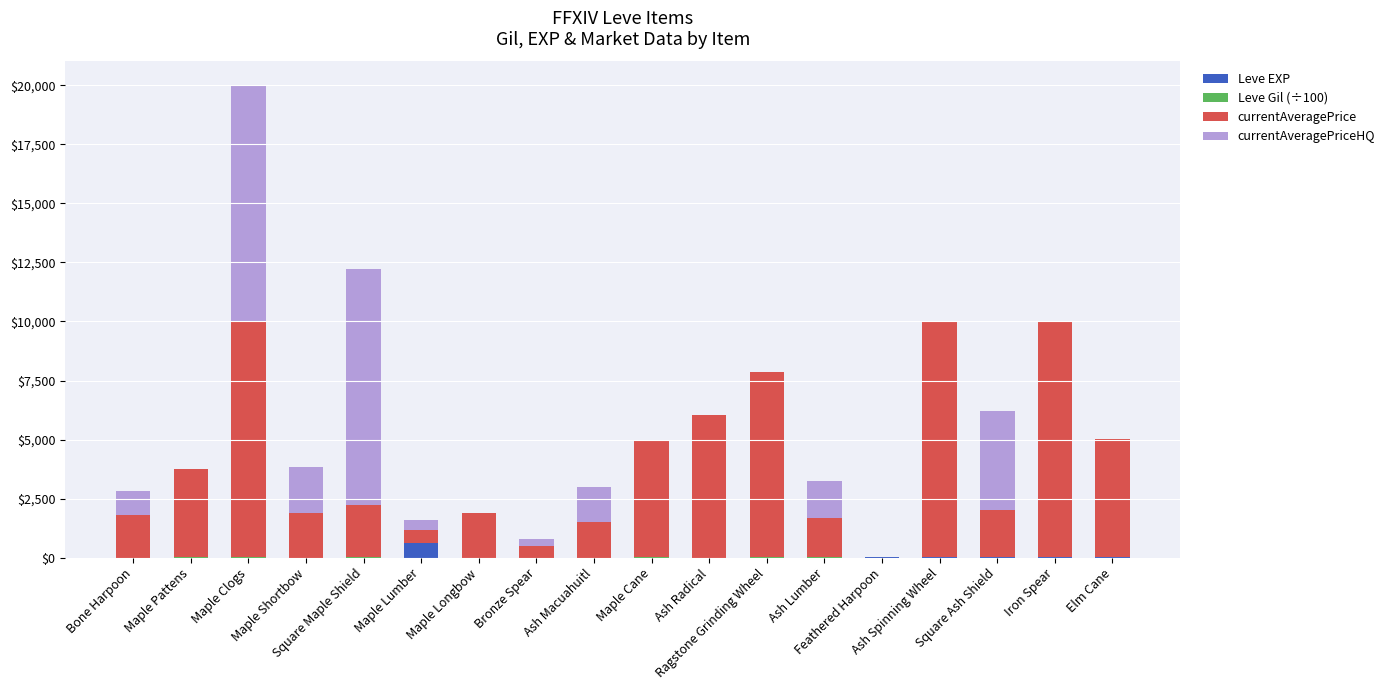

Count the number of categories in the chart.

18